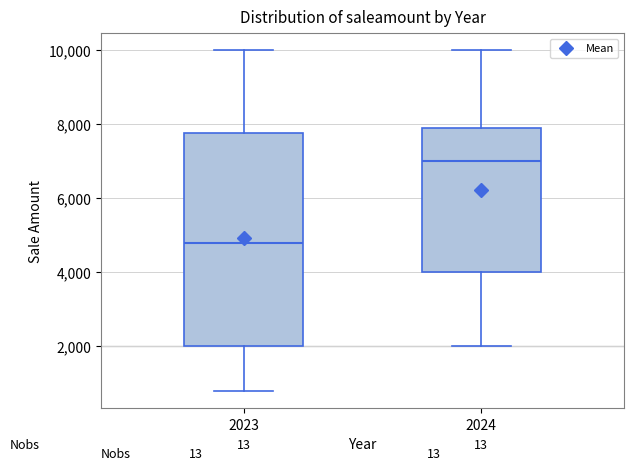

Reading left to right, transcribe this box plot: for each box, give where its median line is, the range the box spans, and where its two whiskers end, as read against the y-axis. The values are not printed on the chart, so give them approximately, as read against the axis.

2023: median 4800, box 2000 to 7800, whiskers 800 to 10000
2024: median 7000, box 4000 to 7800, whiskers 2000 to 10000